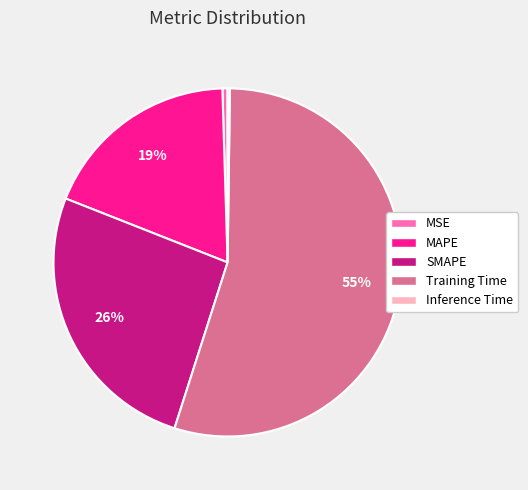

Approximately how many times larger is the value at MAPE compared to Training Time?

0.3